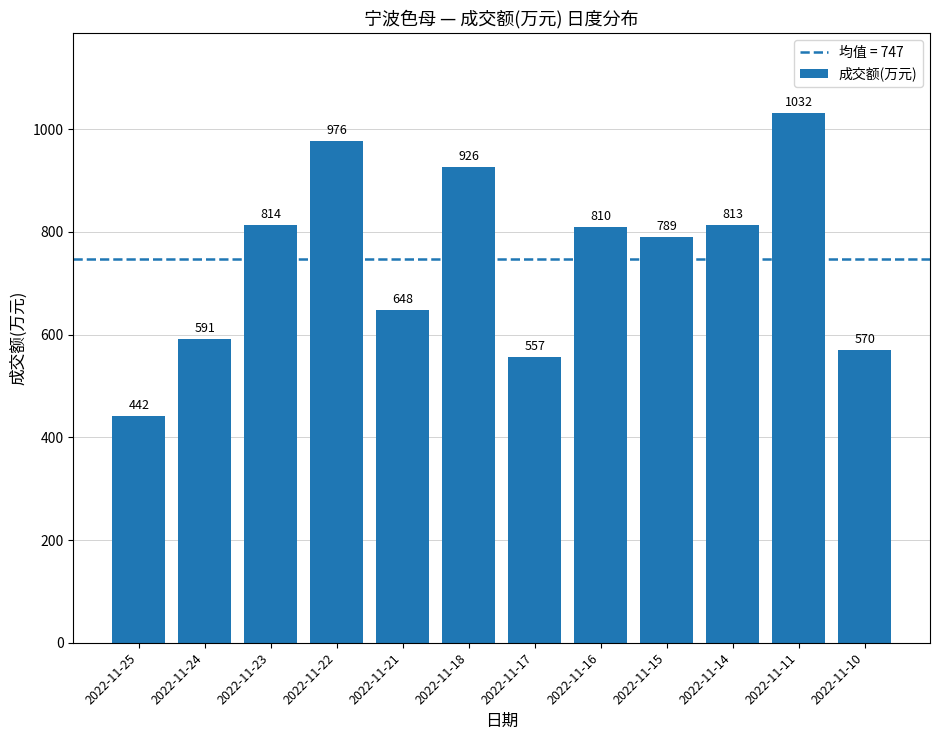

At which category does the chart reach its peak across all series?

2022-11-11